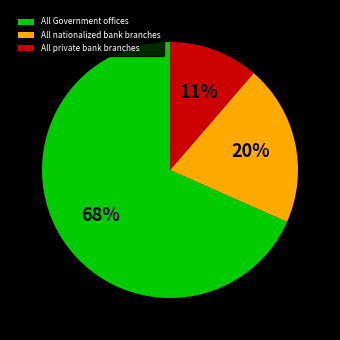

Is it true that All private bank branches is 20% of the pie?

False